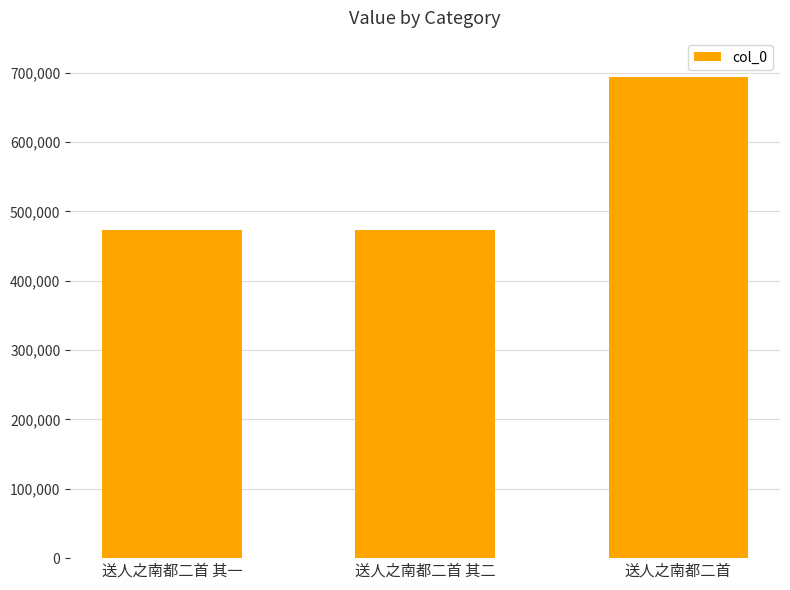

How many bars are there in total?

3